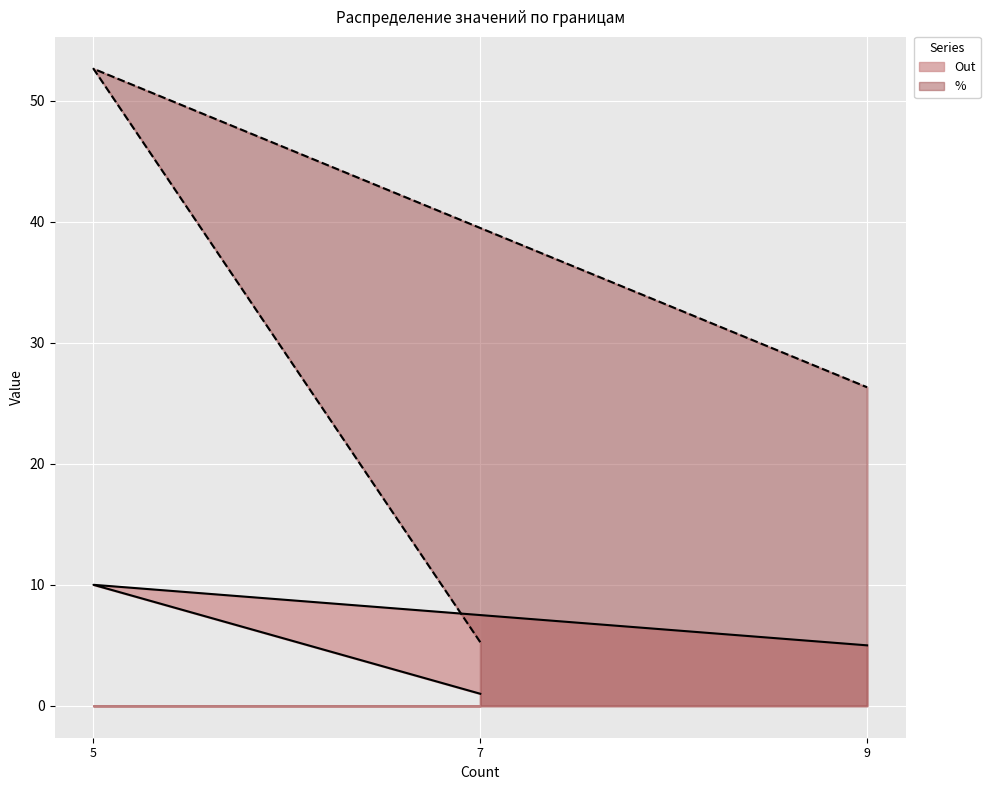

Which series has the largest total across all categories?

%